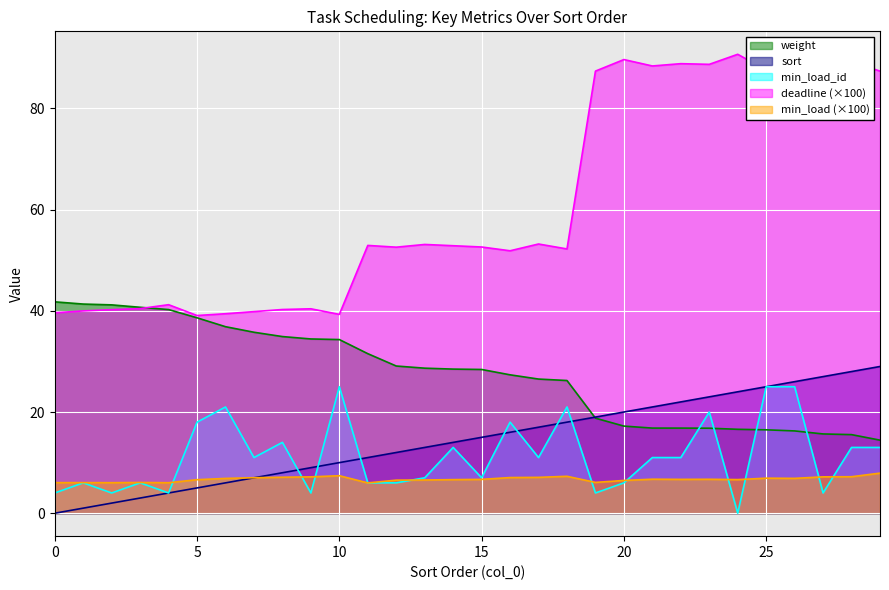

How many distinct data groups are displayed?

5